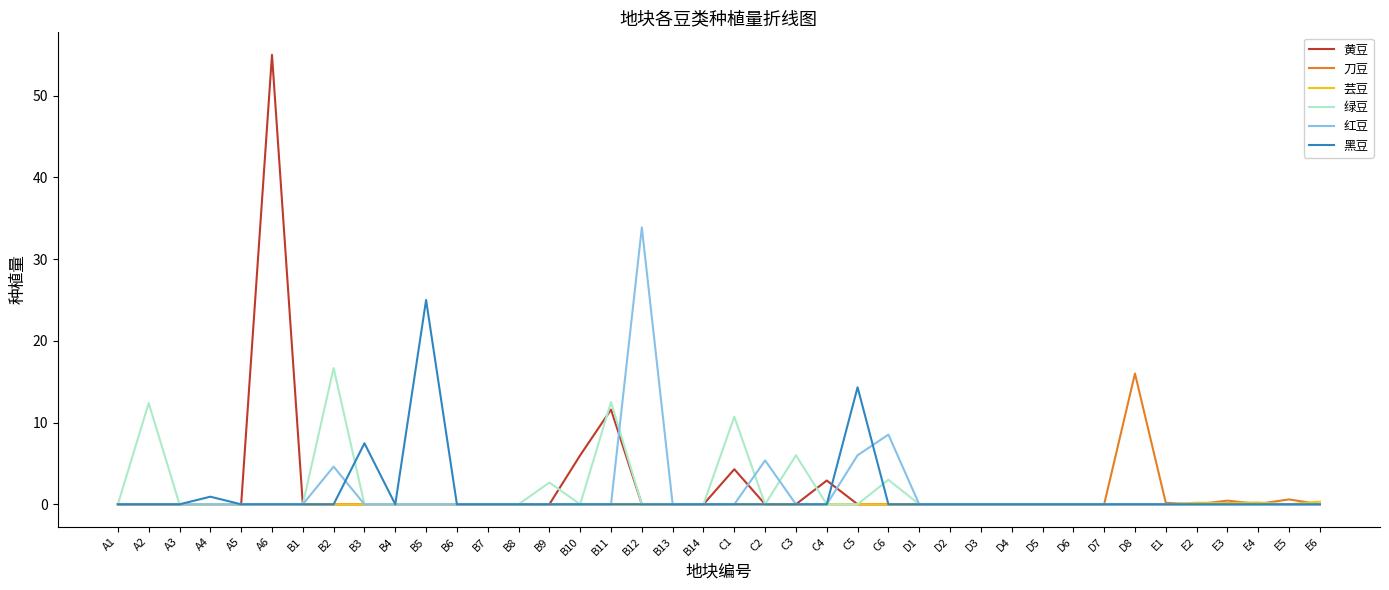

True or false: 黄豆 has more than 1 interior local peaks.

True